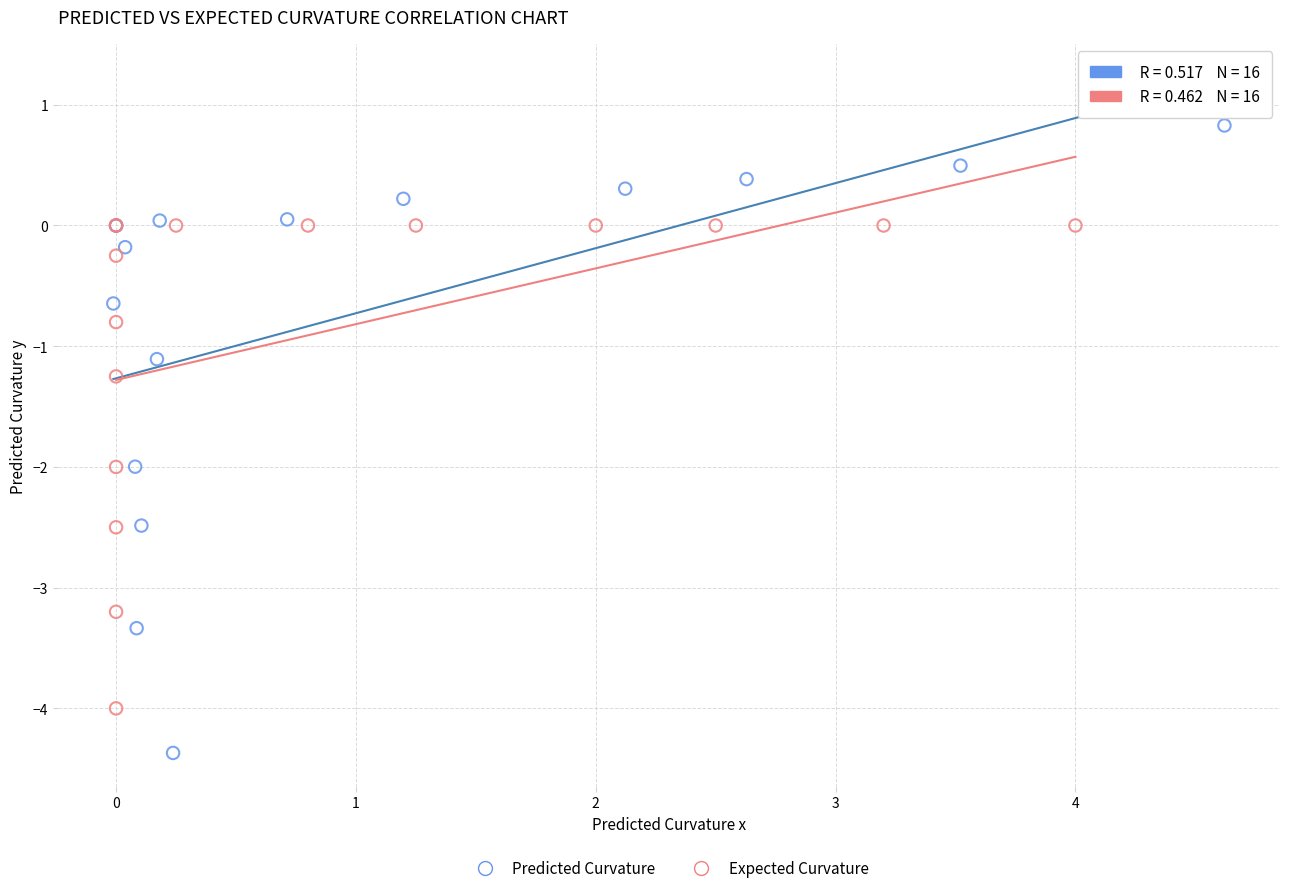

Which series contains the lowest Y value?

Predicted Curvature